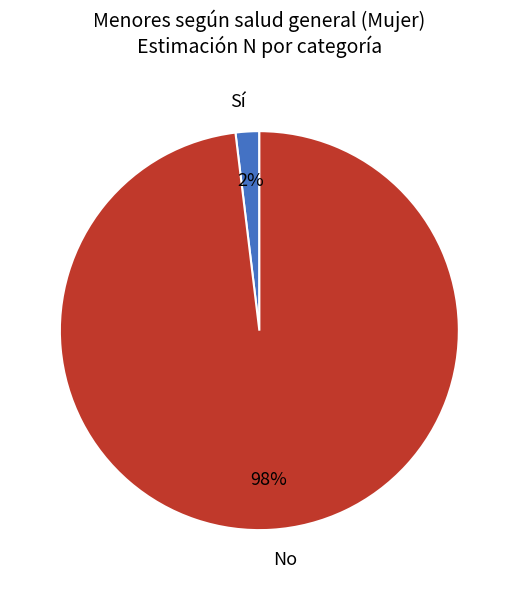

To the nearest percent, what percentage of the pie is Sí?

2%